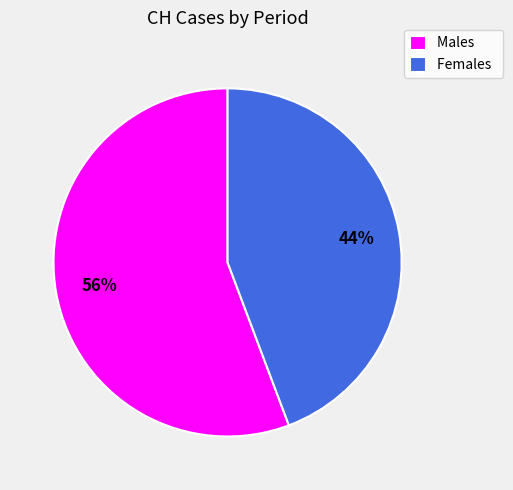

Rank the categories by value from lowest to highest.

Females, Males